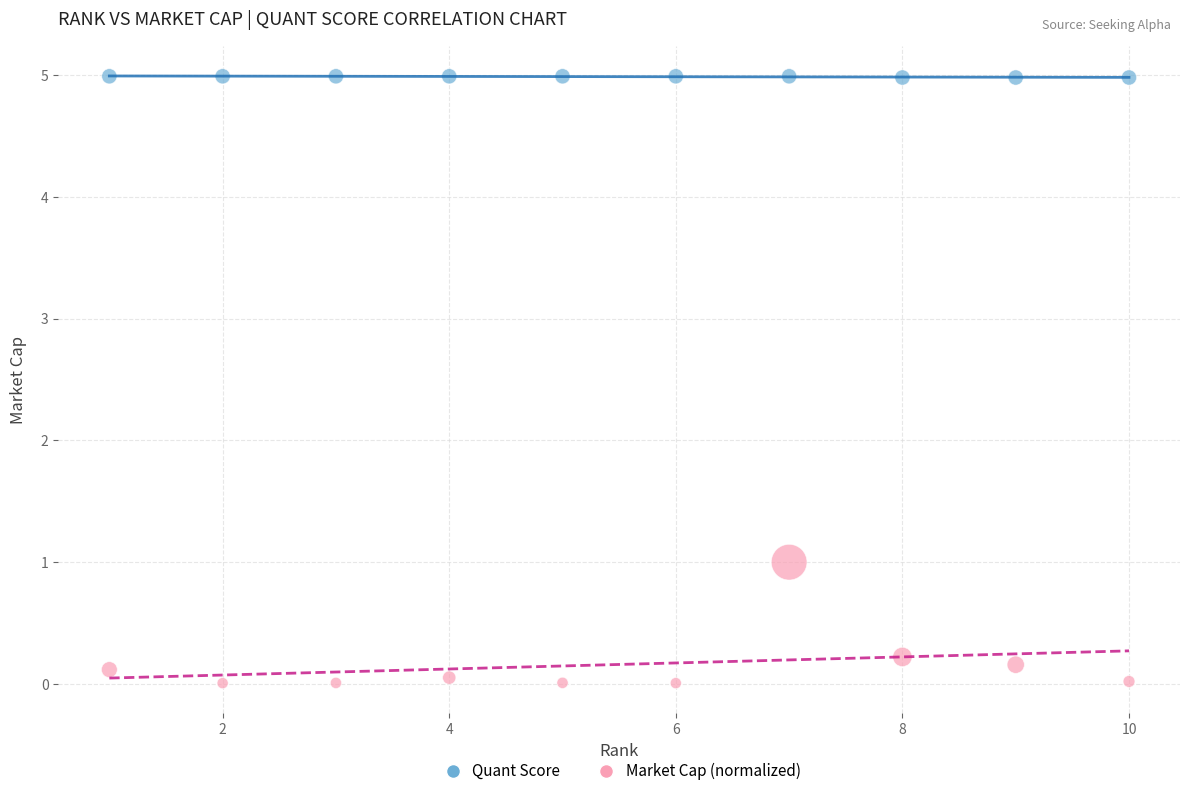

Which series has the largest Y range (max minus min)?

Market Cap (normalized)